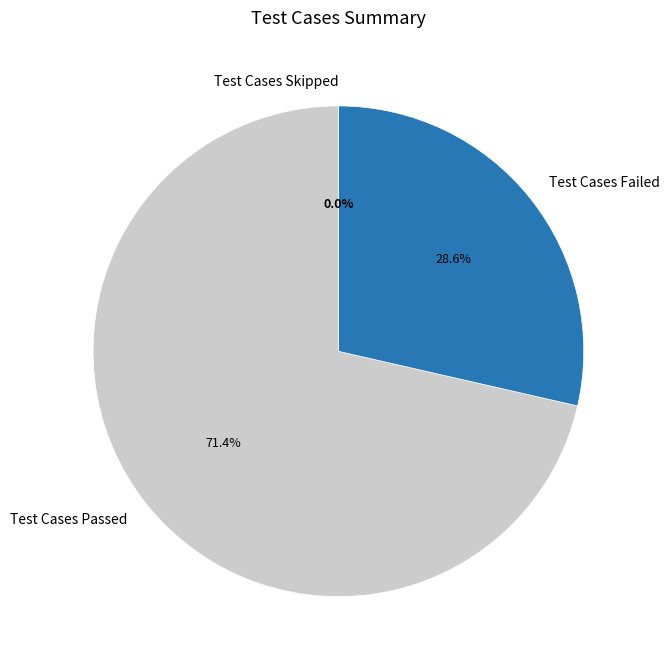

How many segments does this pie chart have?

3